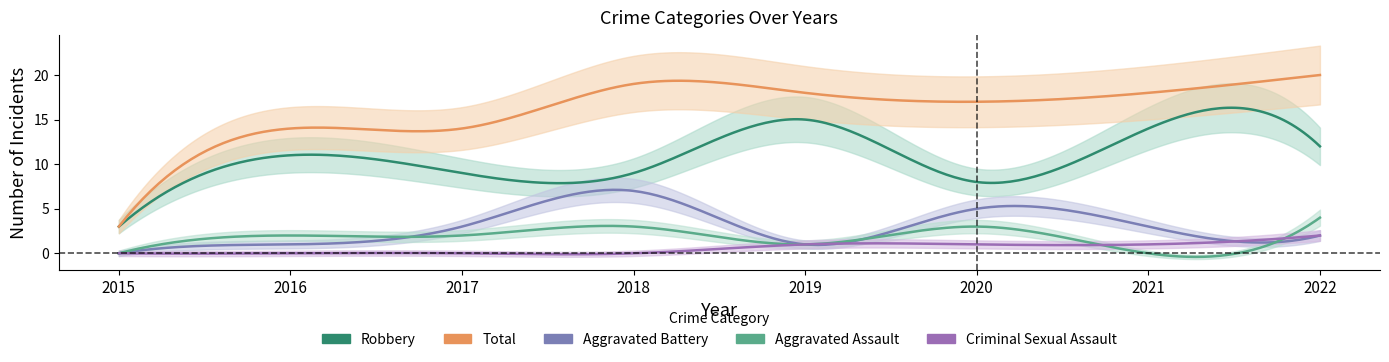

What is the difference between the highest and lowest values at 2020?

16